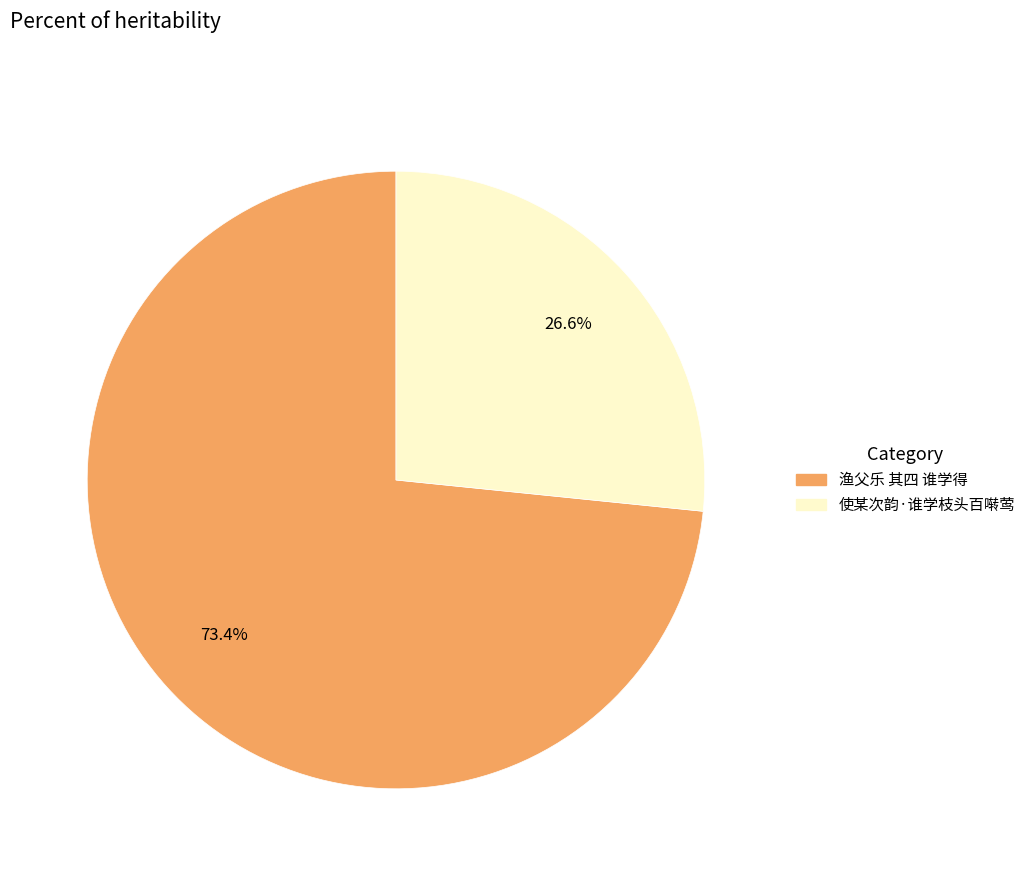

True or false: 使某次韵·谁学枝头百啭莺 accounts for 38% of the total.

False